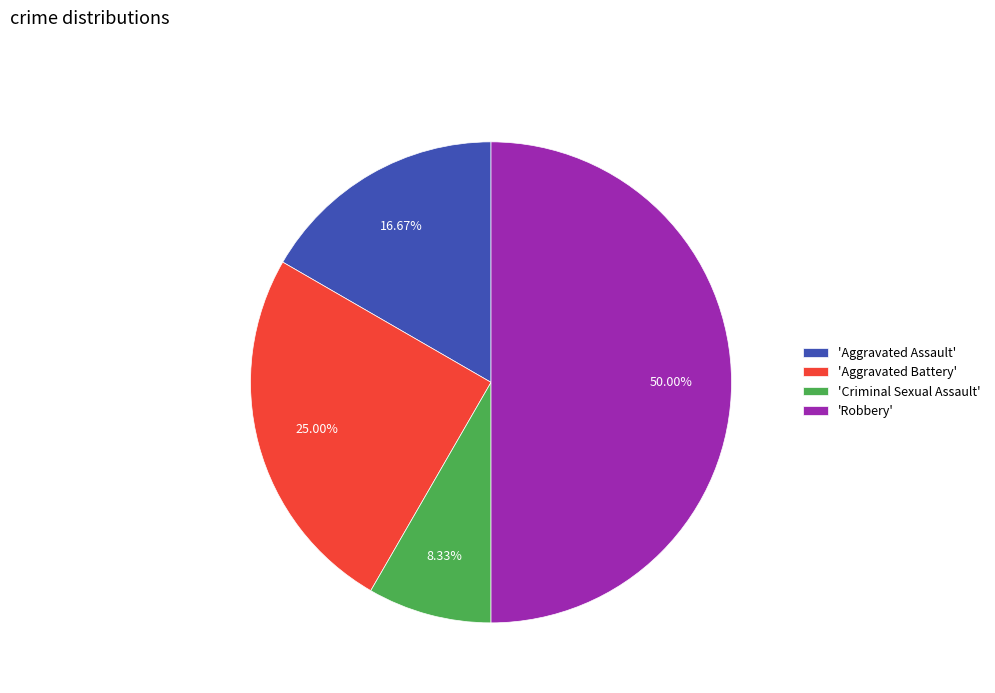

How many segments does this pie chart have?

4